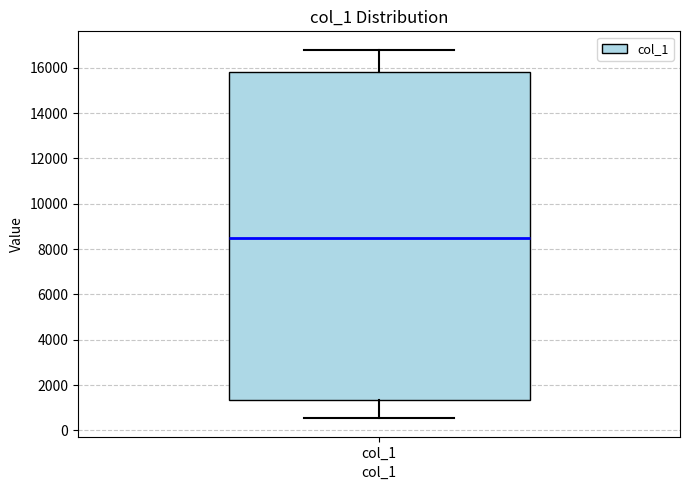

Read this box plot against the y-axis: the position of the median line, the range covered by the box, and the ends of both whiskers. The values are not printed on the chart, so give them approximately, as read against the axis.

median 8600, box 1400 to 15800, whiskers 600 to 16800